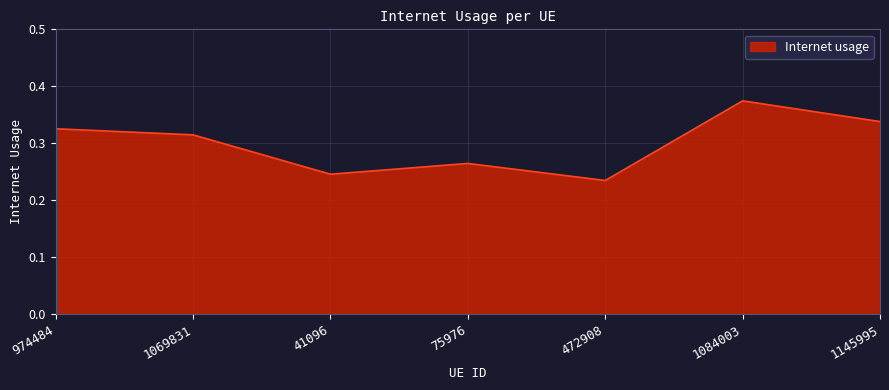

Where is the data nearest to the value 0?

472908